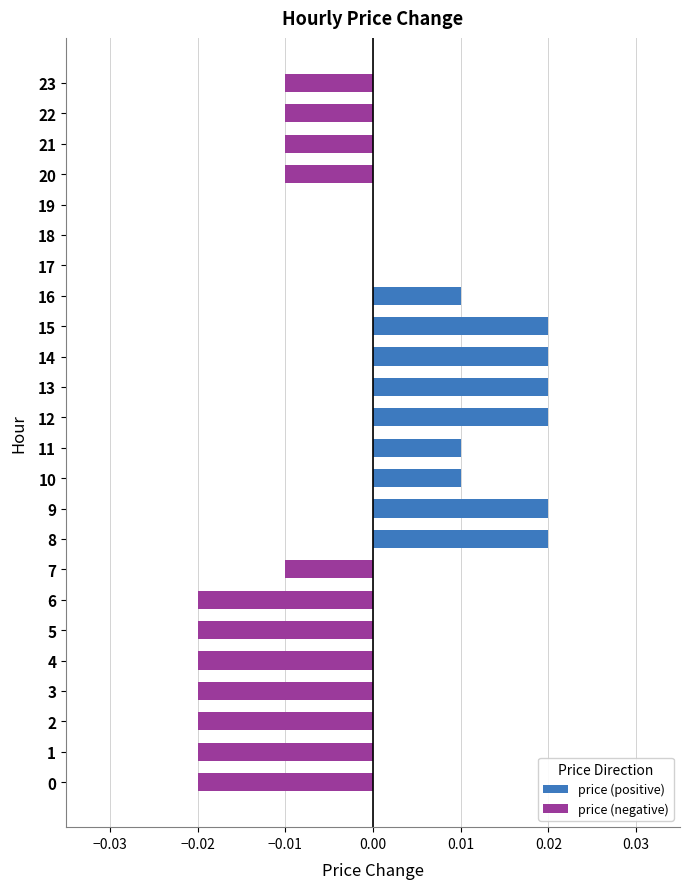

What are all the series names shown in the legend?

price (positive), price (negative)